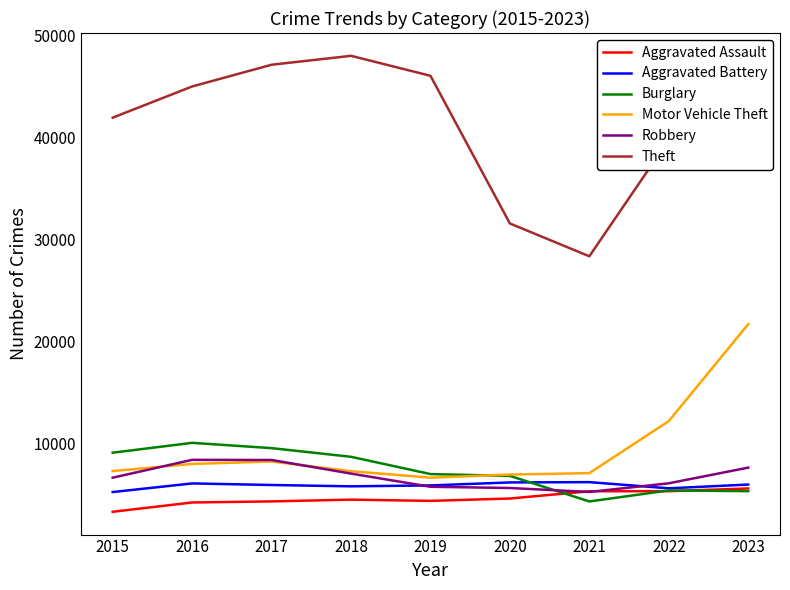

Where does the Aggravated Battery series first go above 5974?

2016